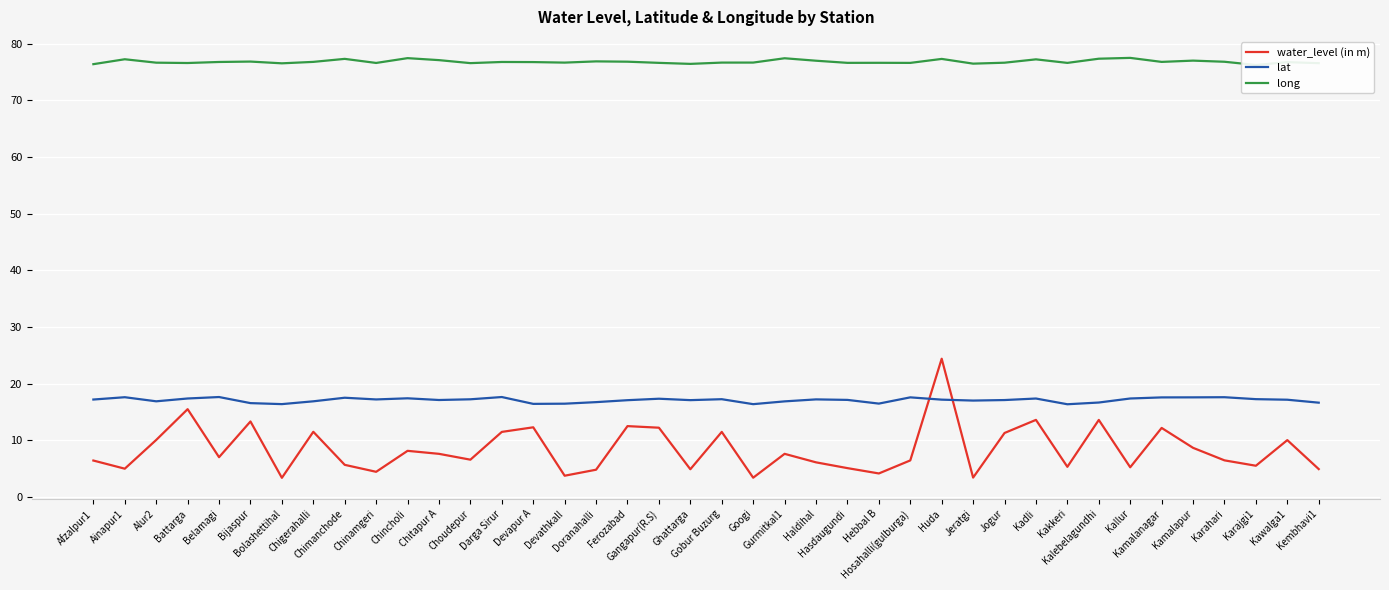

What is the difference between the maximum and minimum values in the water_level (in m) series?

21.0